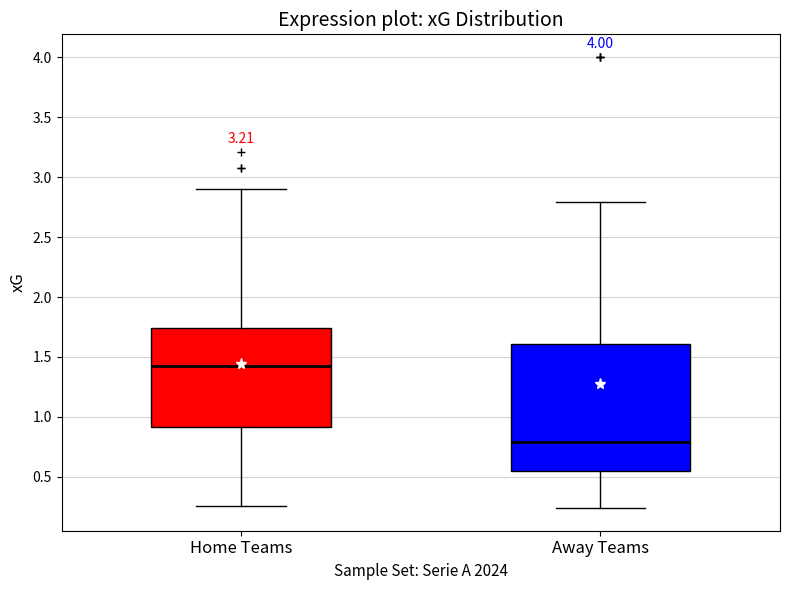

Comparing the boxes themselves (not the whiskers), which one is the tallest?

Away Teams